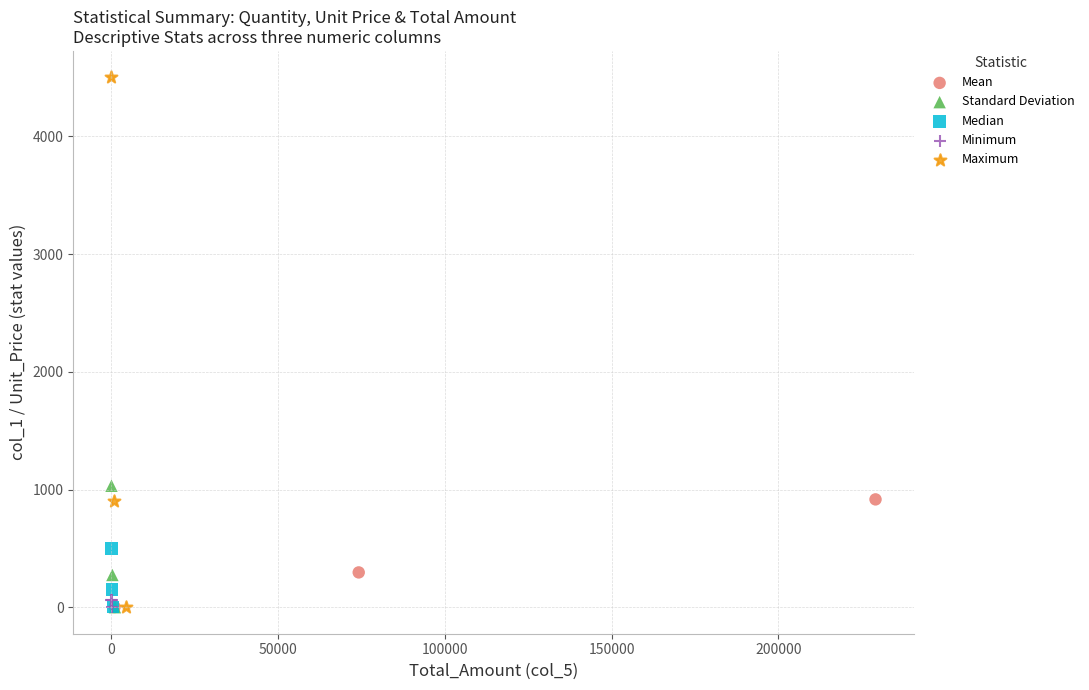

Which series contains the highest Y value?

Maximum